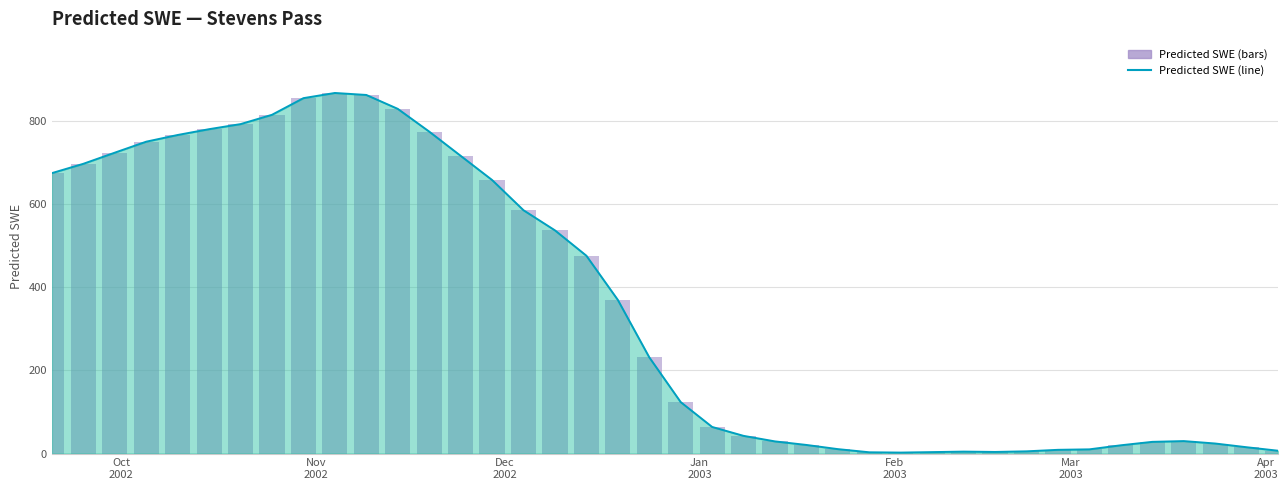

Reading left to right, what are all the values shown in this chart?

Predicted SWE (line): 675.4	697.8	724.6	751.1	767.2	781.2	793.4	815.8	855.9	868.4	863.6	830.2	775.4	717.1	658.8	586.0	537.5	476.4	370.1	231.8	123.9	64.0	42.6	29.2	20.7	10.6	3.0	2.3	3.4	4.6	3.8	5.3	8.9	10.1	19.9	28.1	30.0	24.1	15.2	6.8
Predicted SWE (bar): 675.4	697.8	724.6	751.1	767.2	781.2	793.4	815.8	855.9	868.4	863.6	830.2	775.4	717.1	658.8	586.0	537.5	476.4	370.1	231.8	123.9	64.0	42.6	29.2	20.7	10.6	3.0	2.3	3.4	4.6	3.8	5.3	8.9	10.1	19.9	28.1	30.0	24.1	15.2	6.8